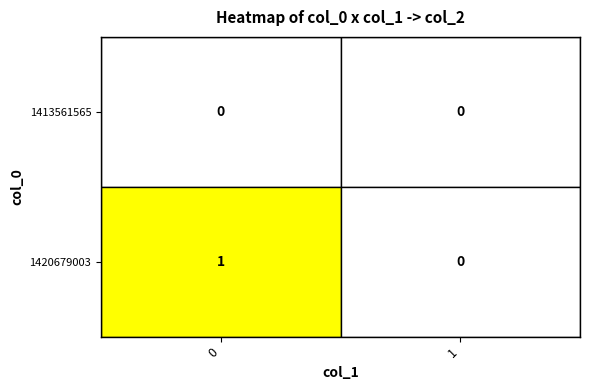

Reading left to right, list all the values displayed in this chart.

1413561565: 0	0
1420679003: 1	0